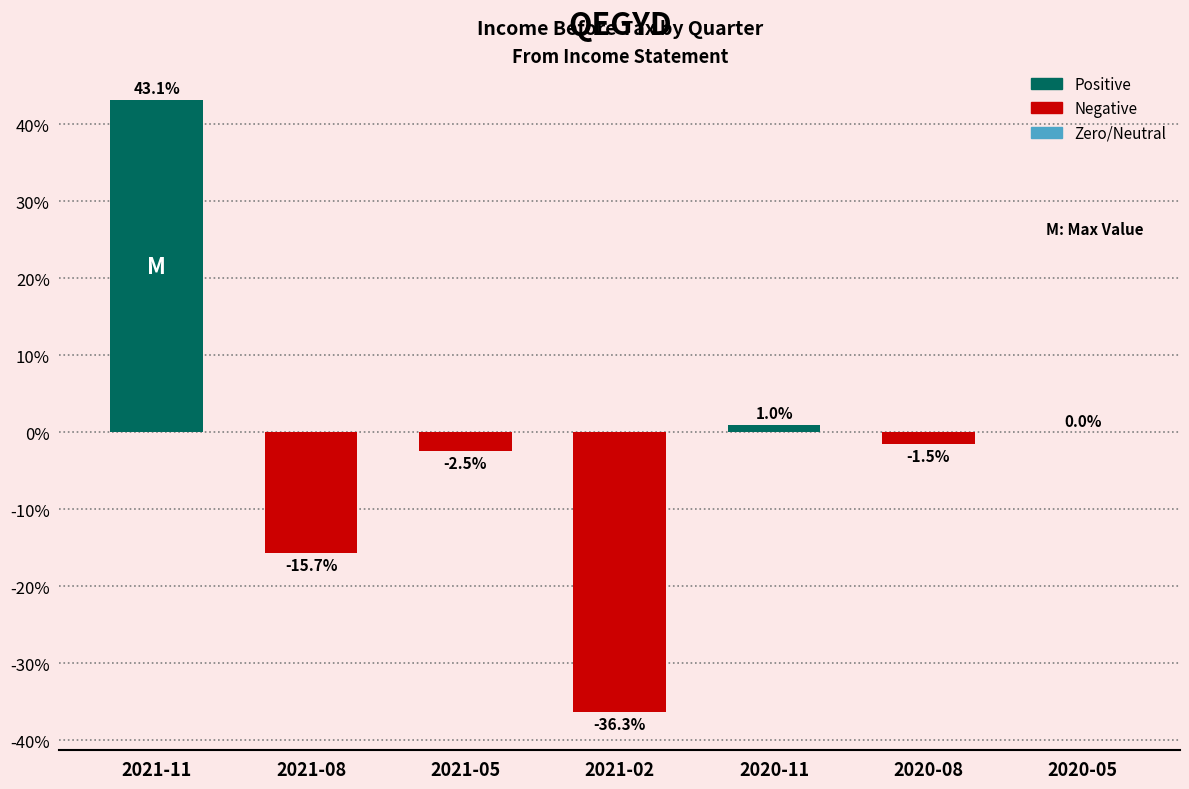

The chart shows a value of -7.2 at 2021-08. True or false?

False